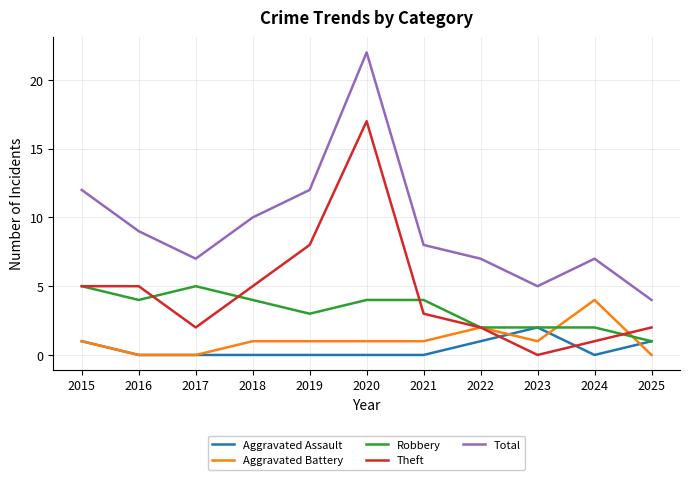

Where does the Theft series first go above 3?

2015